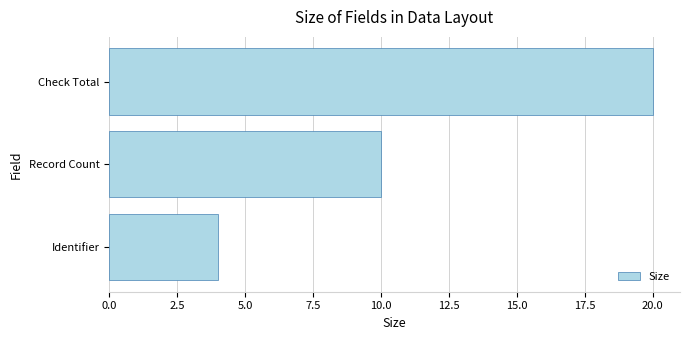

Count the values in the range 4 to 20.

3